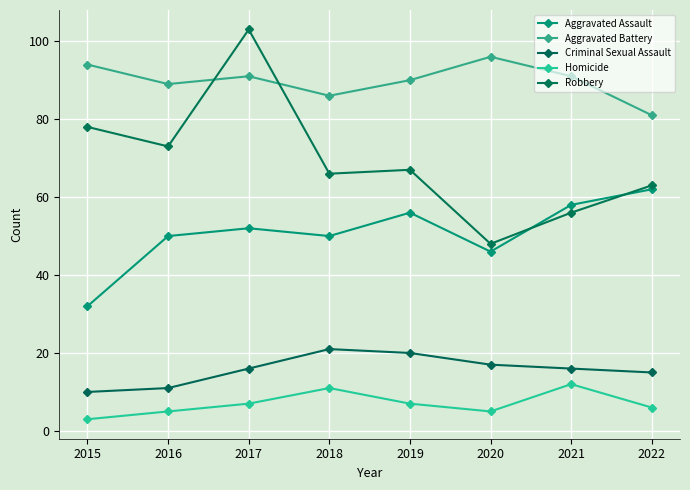

True or false: Criminal Sexual Assault and Aggravated Assault intersect in this chart.

False